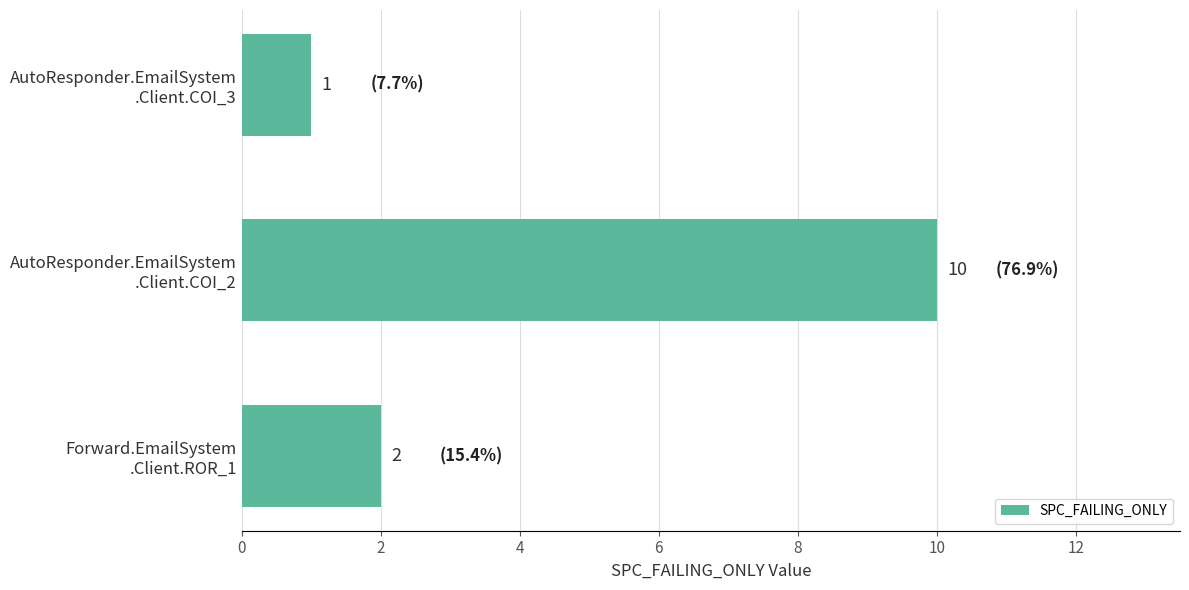

How many values are between 1 and 10?

3